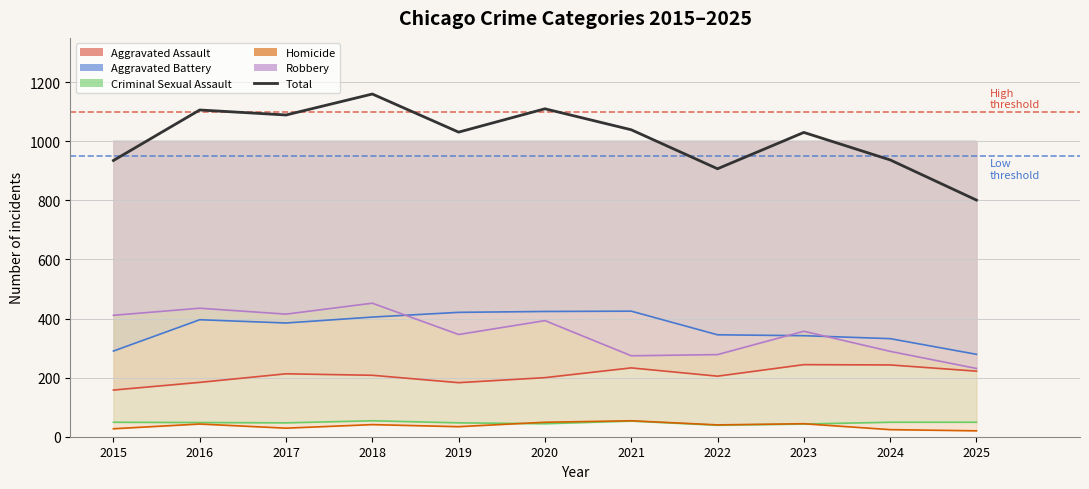

True or false: Aggravated Assault and Total cross at least once.

False